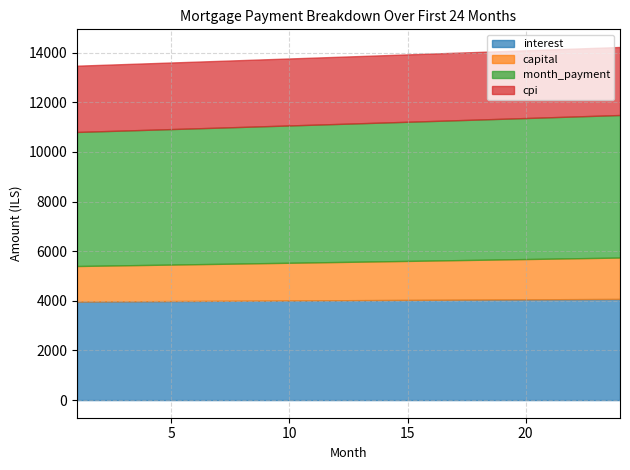

Which series has the widest spread of values?

month_payment